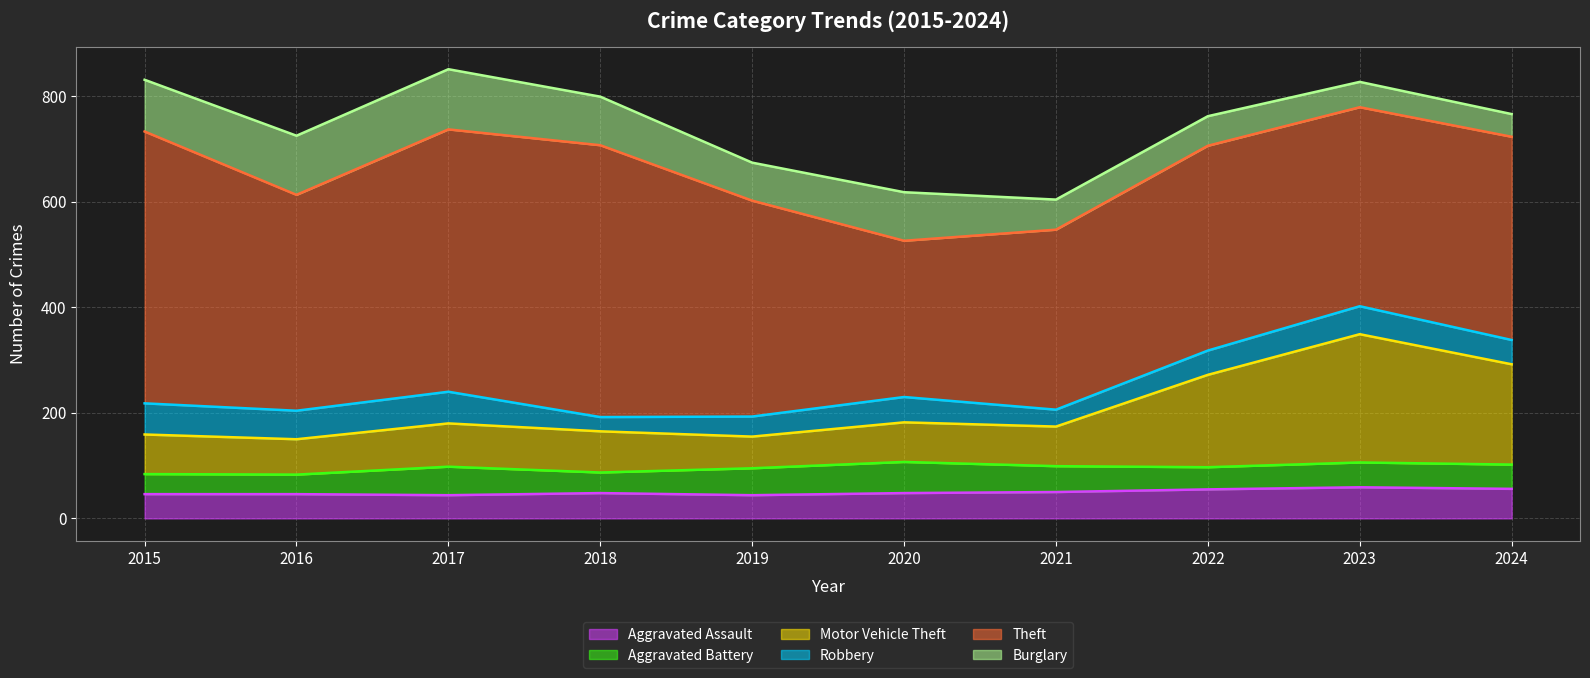

What is the value of the Aggravated Battery point at the 3rd from the left?

54